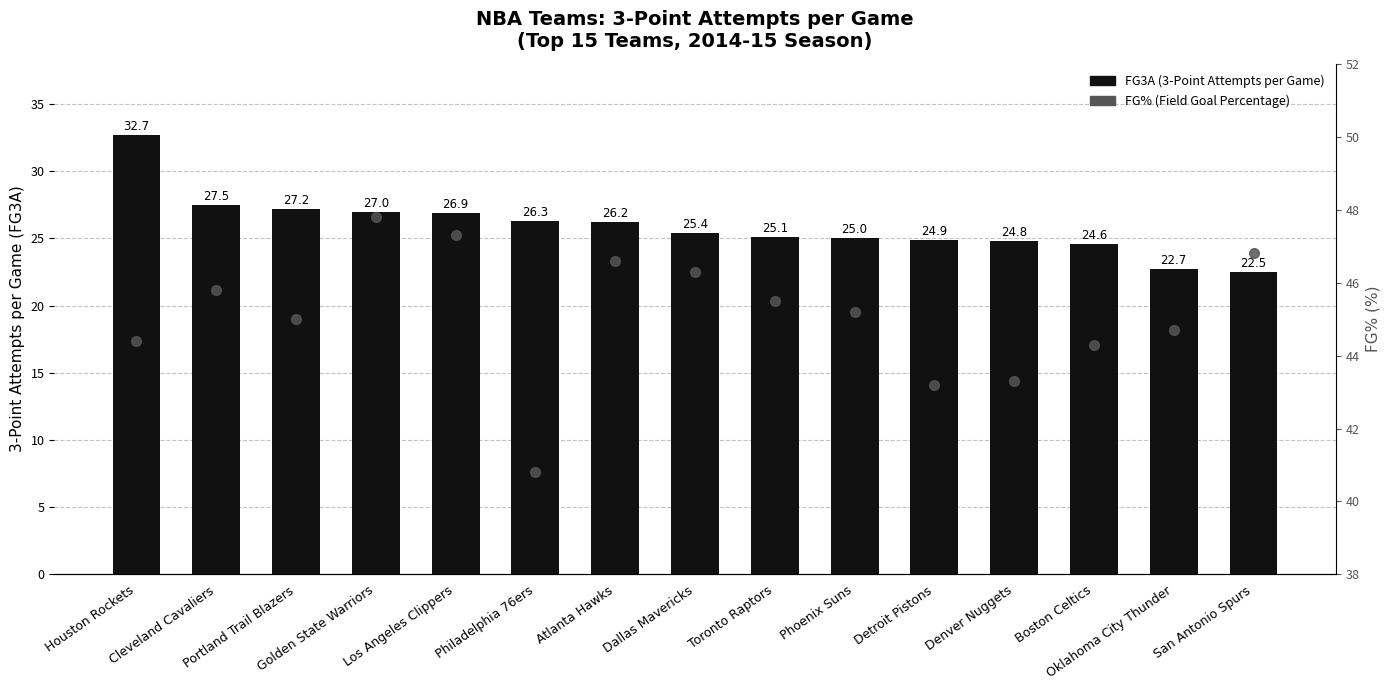

How many groups of bars are there?

15